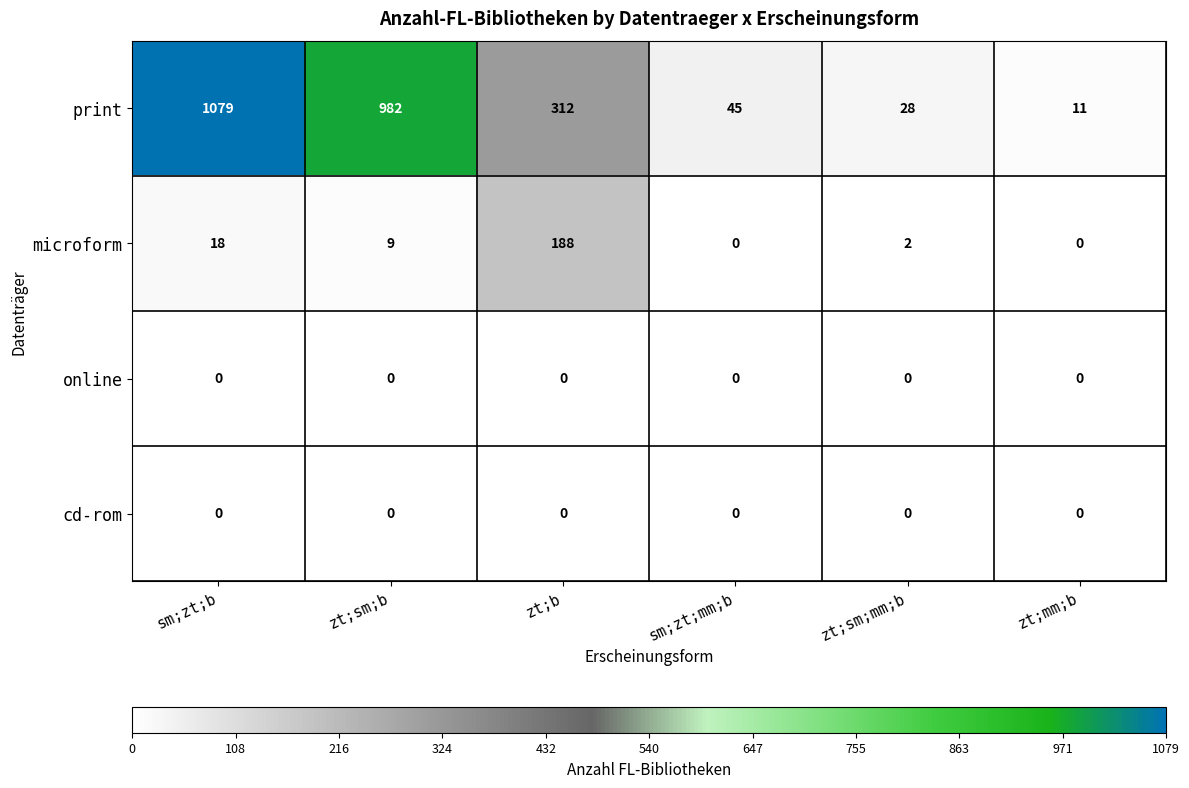

Reading left to right, list all the values displayed in this chart.

print: 1079	982	312	45	28	11
microform: 18	9	188	0	2	0
online: 0	0	0	0	0	0
cd-rom: 0	0	0	0	0	0